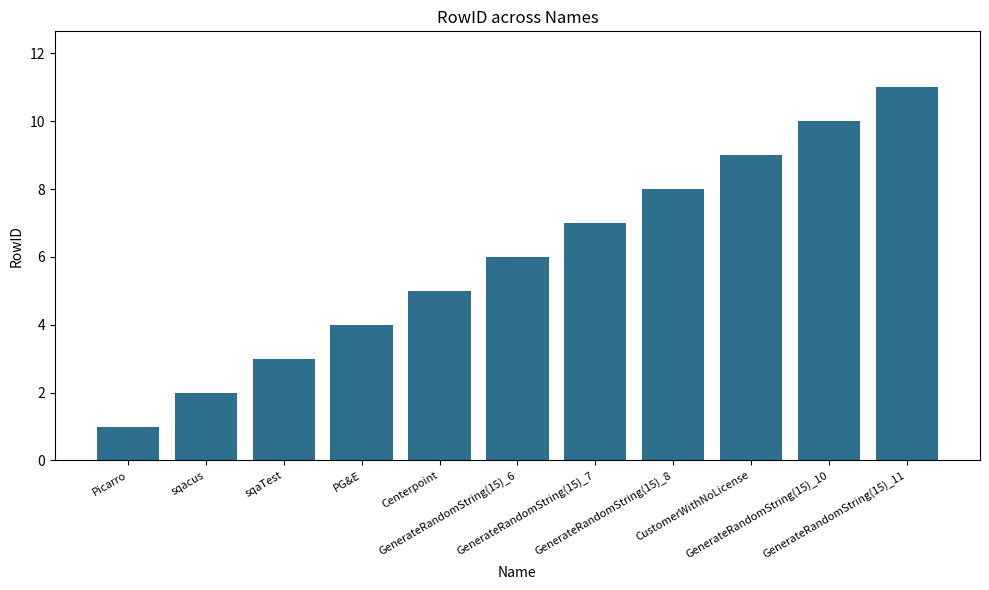

List the labels in order of value, largest first.

GenerateRandomString(15)_11, GenerateRandomString(15)_10, CustomerWithNoLicense, GenerateRandomString(15)_8, GenerateRandomString(15)_7, GenerateRandomString(15)_6, Centerpoint, PG&E, sqaTest, sqacus, Picarro